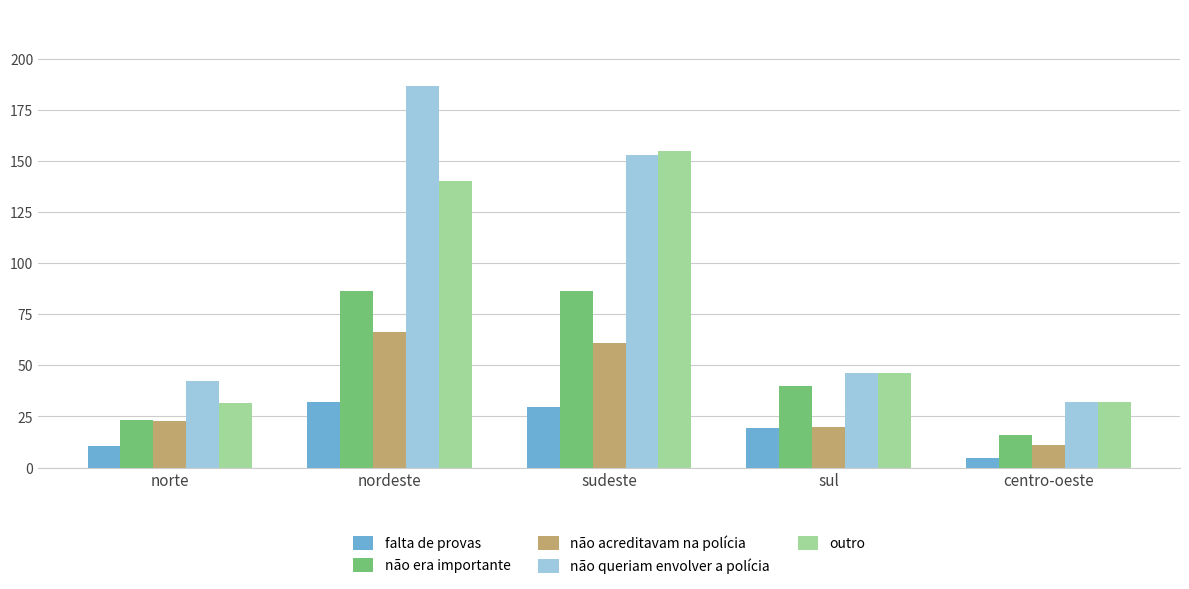

The outro series shows 32.1 at centro-oeste. True or false?

True